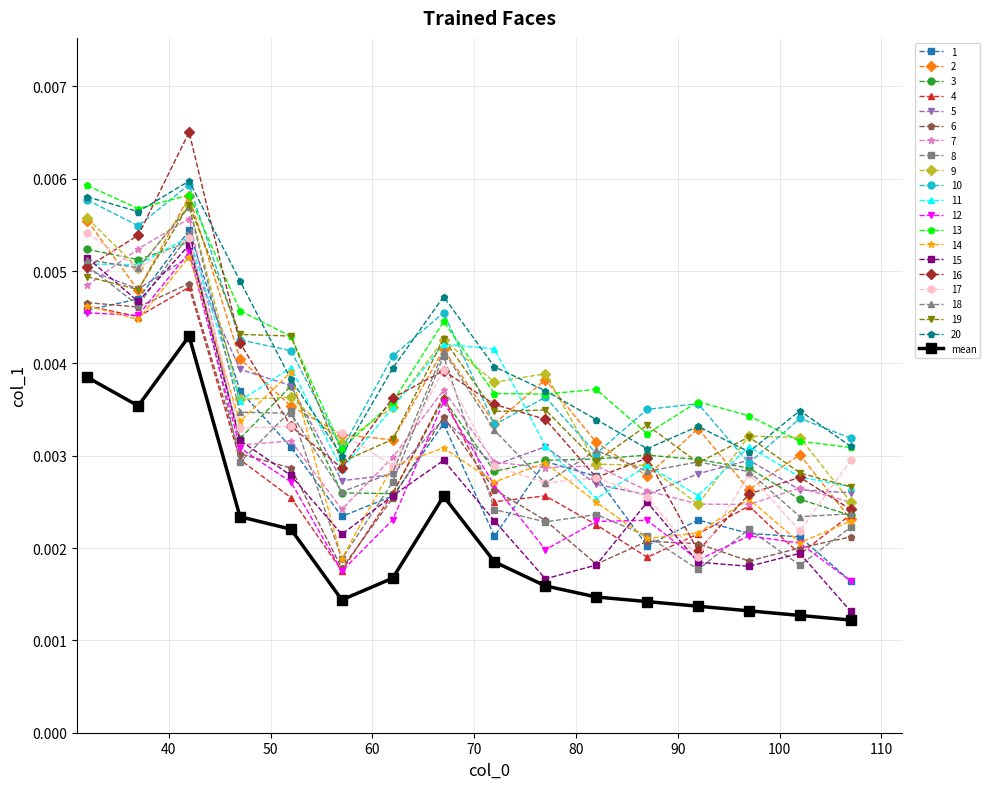

Which series has the widest spread of values?

16